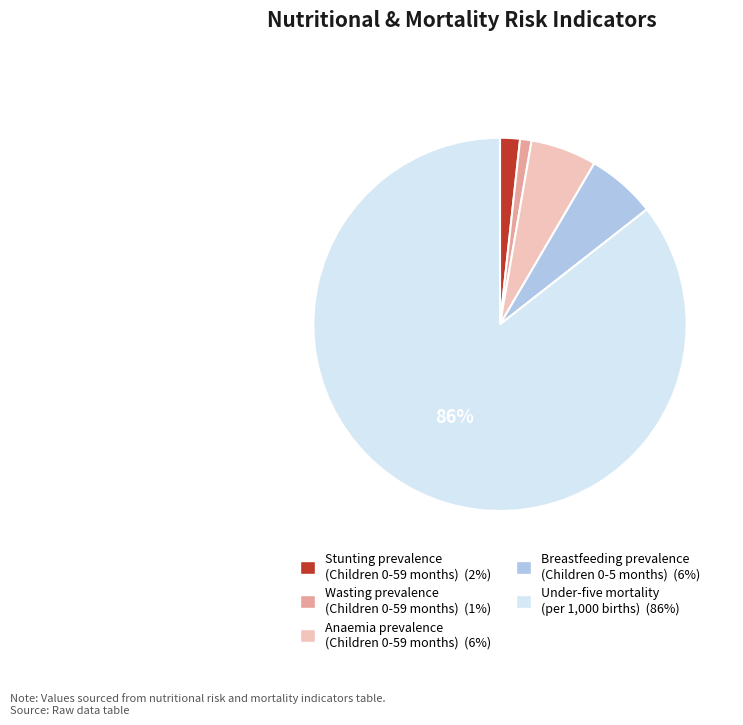

Does Breastfeeding prevalence (Children 0-5 months) account for over 50% of the chart?

No